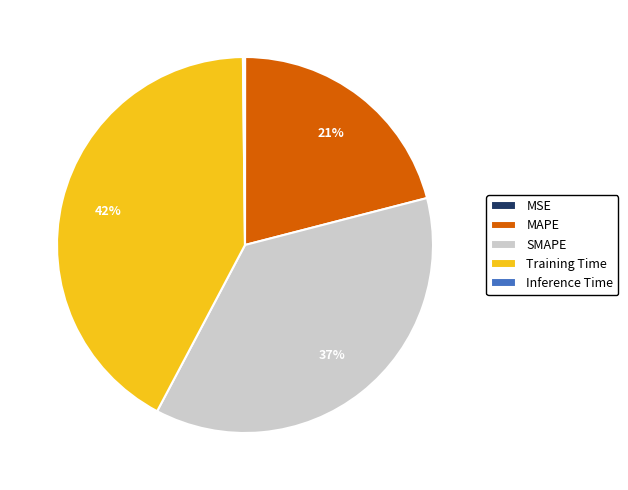

Does any single category account for the majority?

No